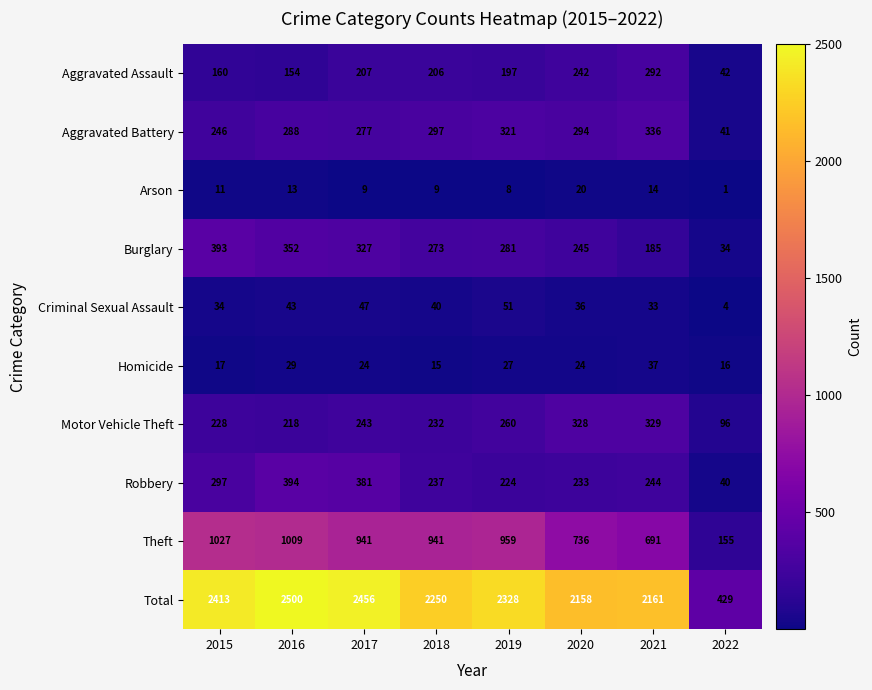

What is the difference between the Criminal Sexual Assault values at 2022 and 2017?

43